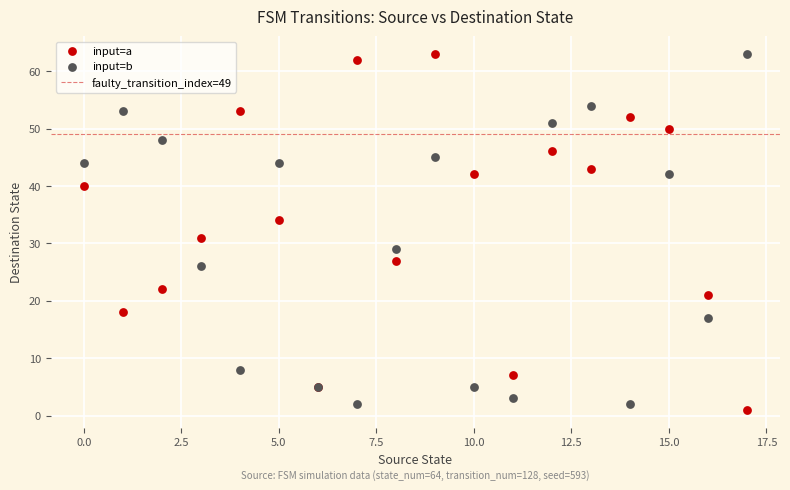

Which series contains the lowest Y value?

input=a